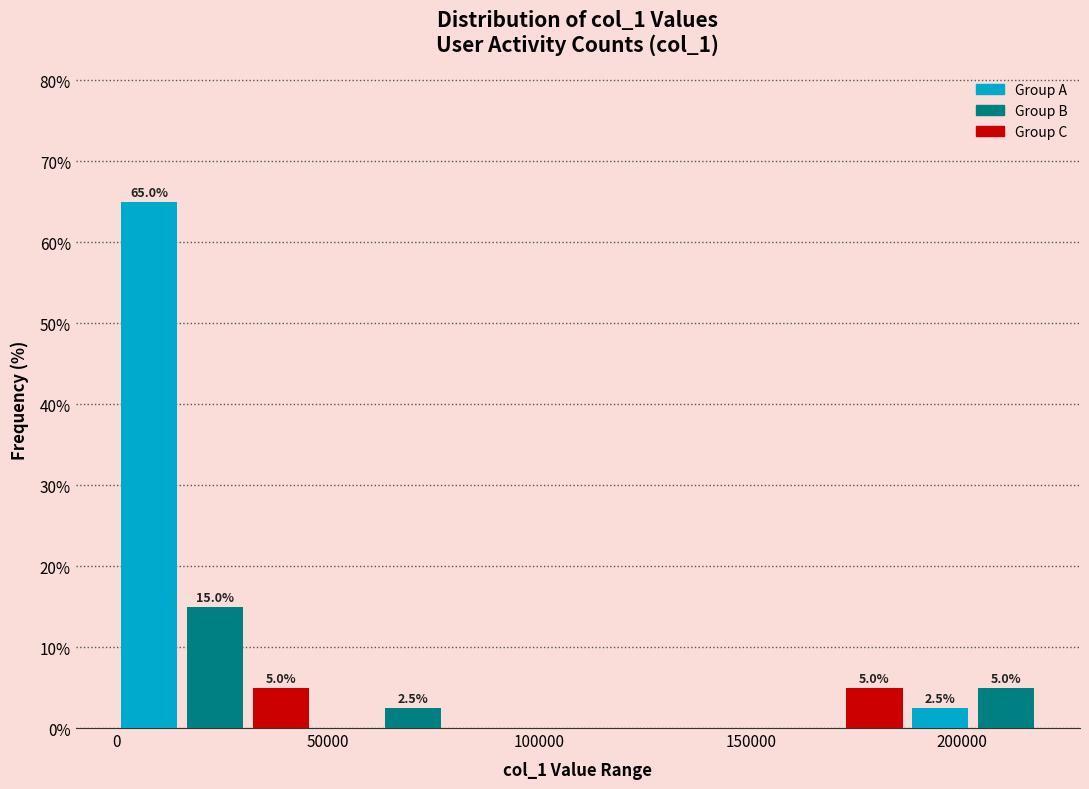

Around what value on the x-axis is the tallest bar? Give the approximate position of its centre, as read against the axis.

10000